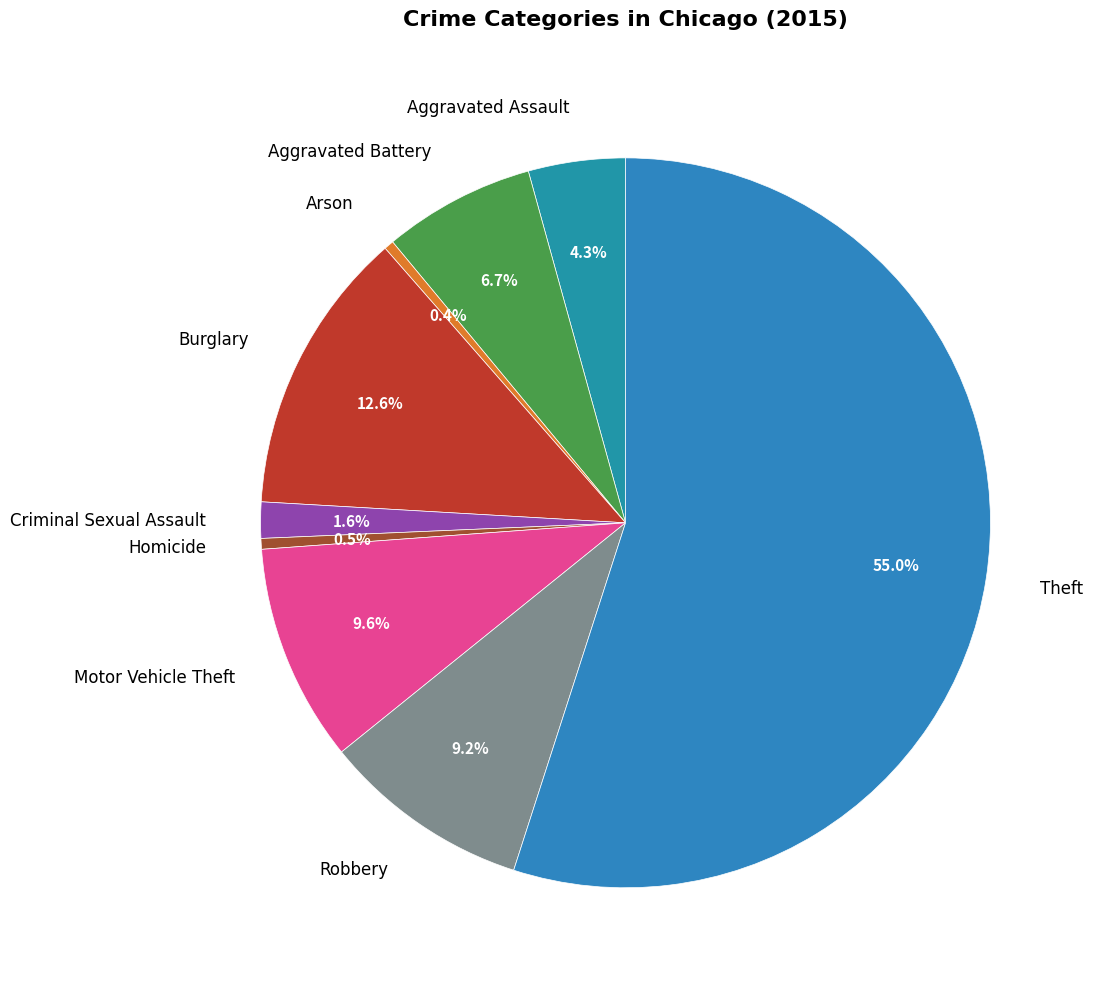

What percentage is the Criminal Sexual Assault slice, to the nearest percent?

2%